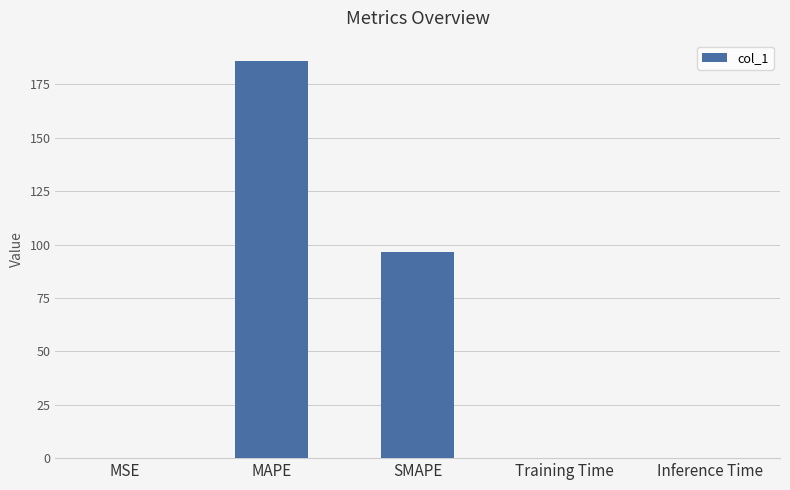

What is the sum of all values?

282.6